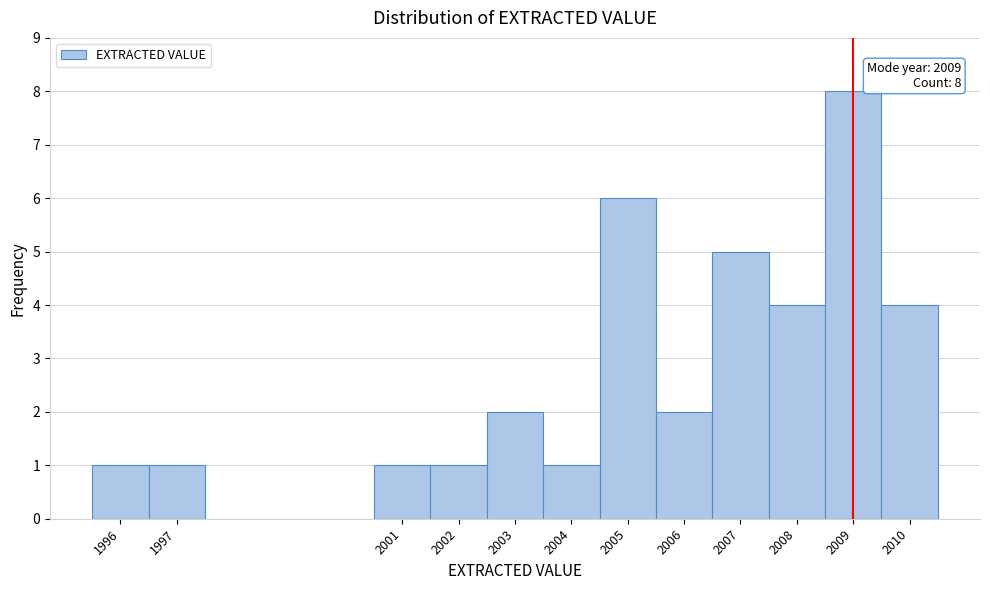

Over which range of the x-axis is the bar tallest?

2008.5 to 2009.5